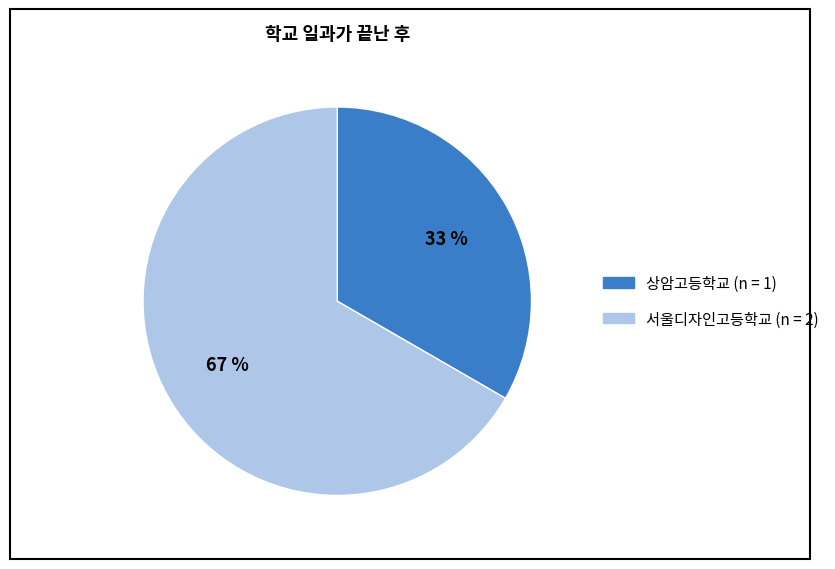

Is there any slice that represents more than half of the pie?

Yes